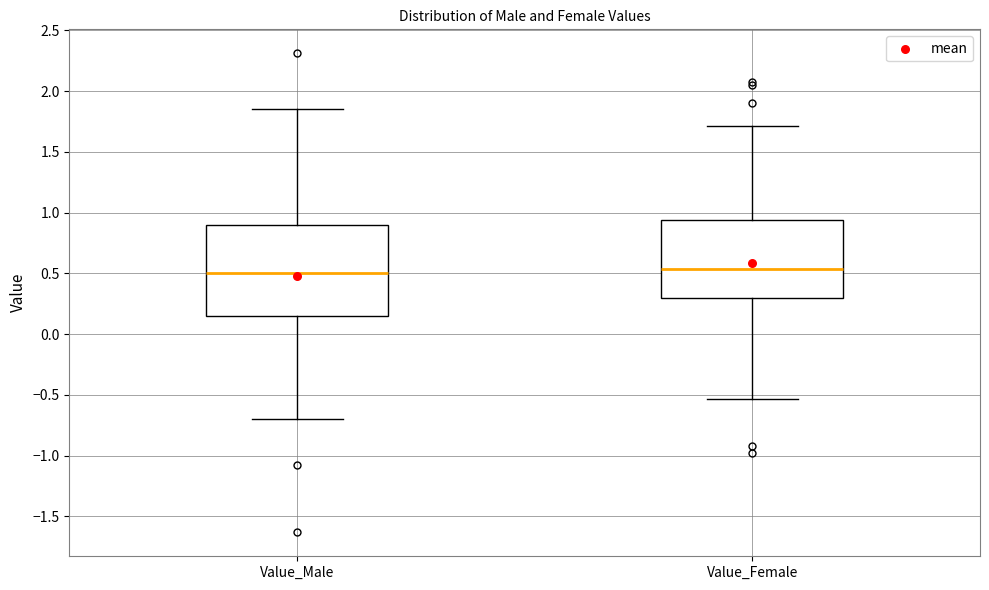

Where is the upper edge of the box for Value_Female on the y-axis? The values are not printed on the chart, so give them approximately, as read against the axis.

0.95